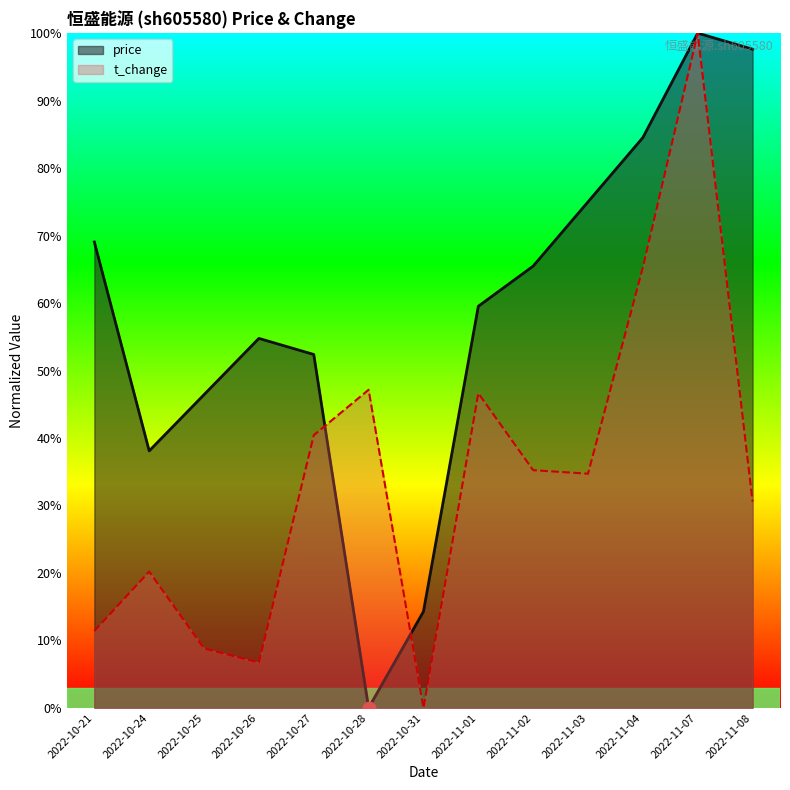

At how many categories does at least one series exceed 43?

11